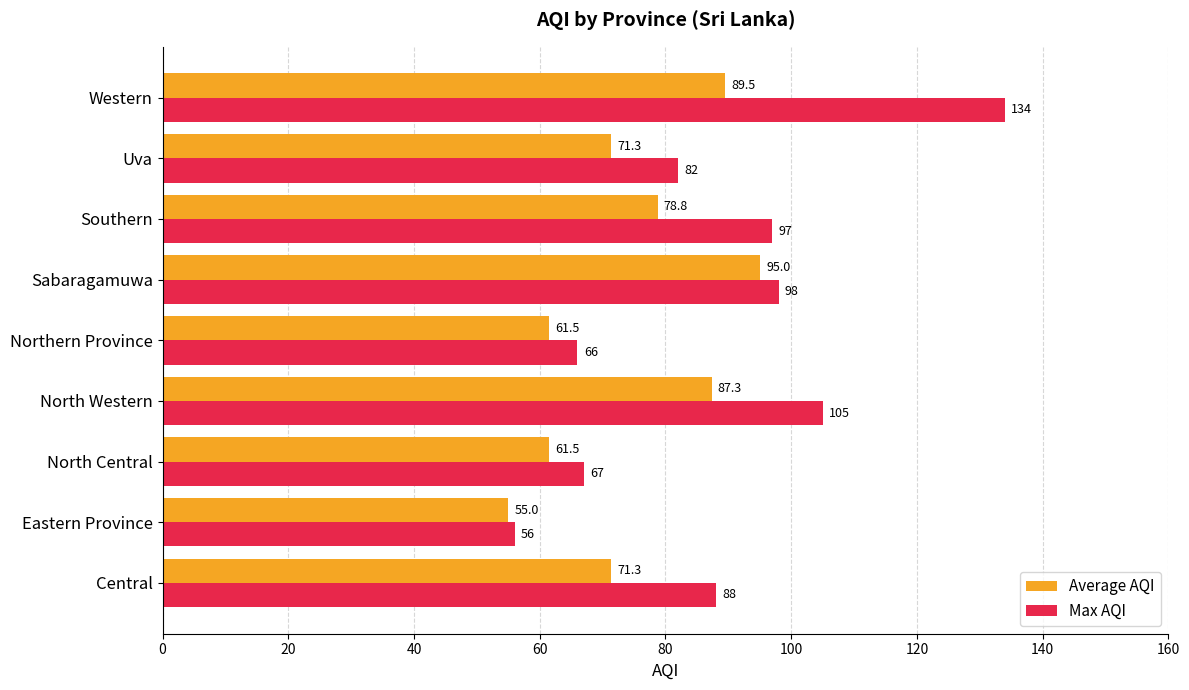

What is the greatest value displayed?

134.0